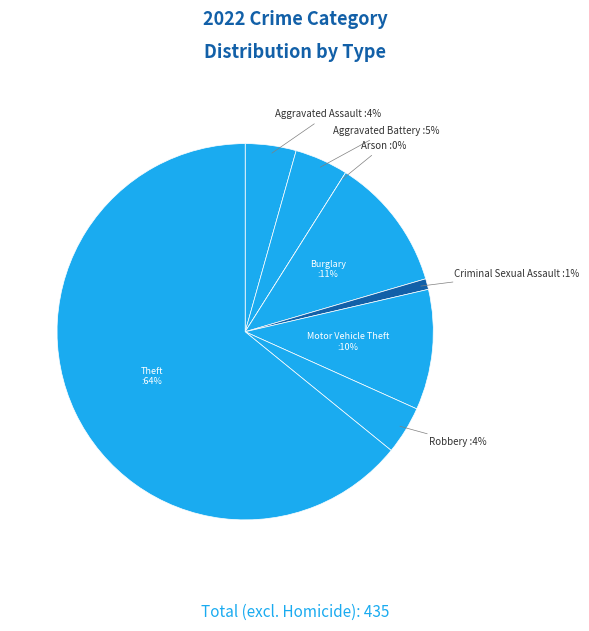

True or false: Arson accounts for 0% of the total.

True